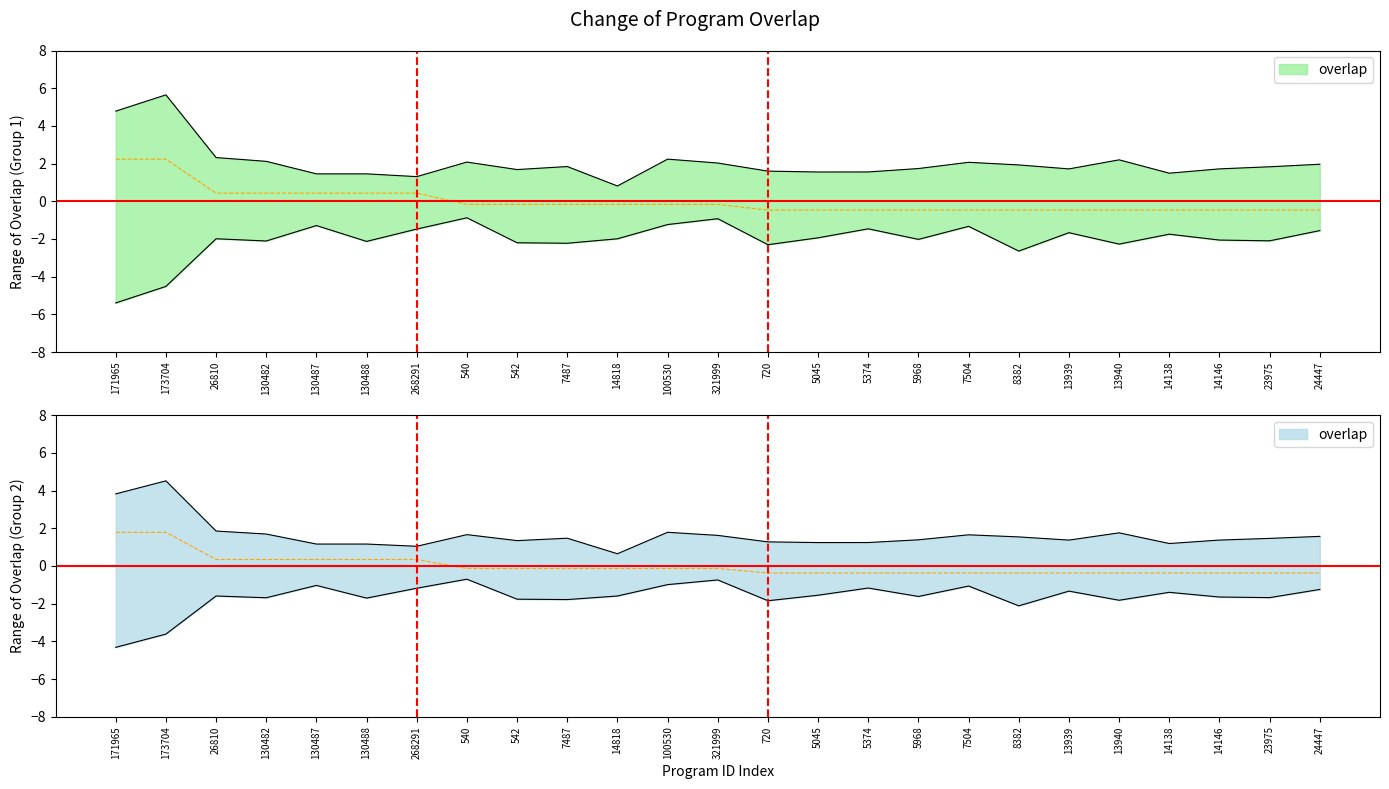

List the labels in order of value, largest first.

171965, 173704, 26810, 130482, 130487, 130488, 268291, 540, 542, 7487, 14818, 100530, 321999, 720, 5045, 5374, 5968, 7504, 8382, 13939, 13940, 14138, 14146, 23975, 24447